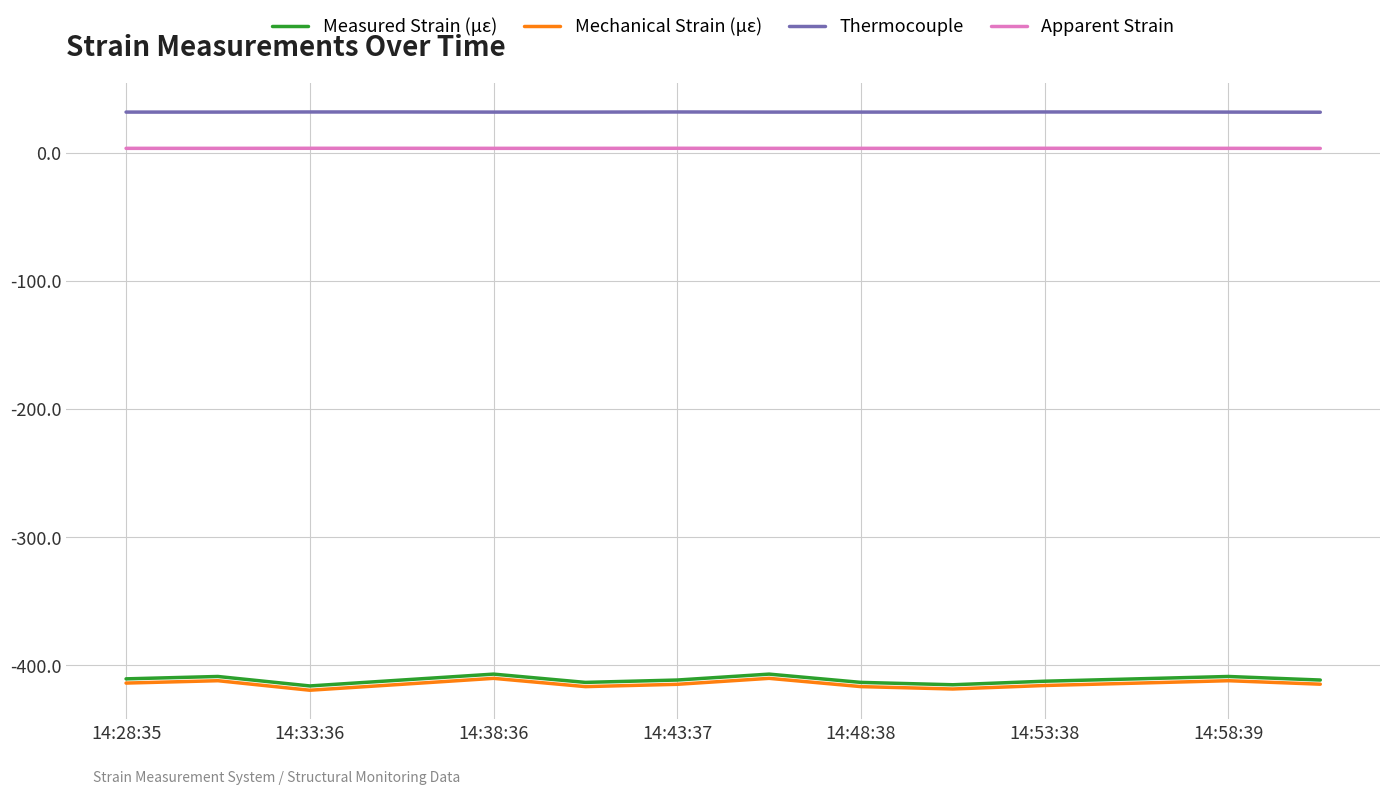

True or false: Apparent Strain and Thermocouple cross at least once.

False